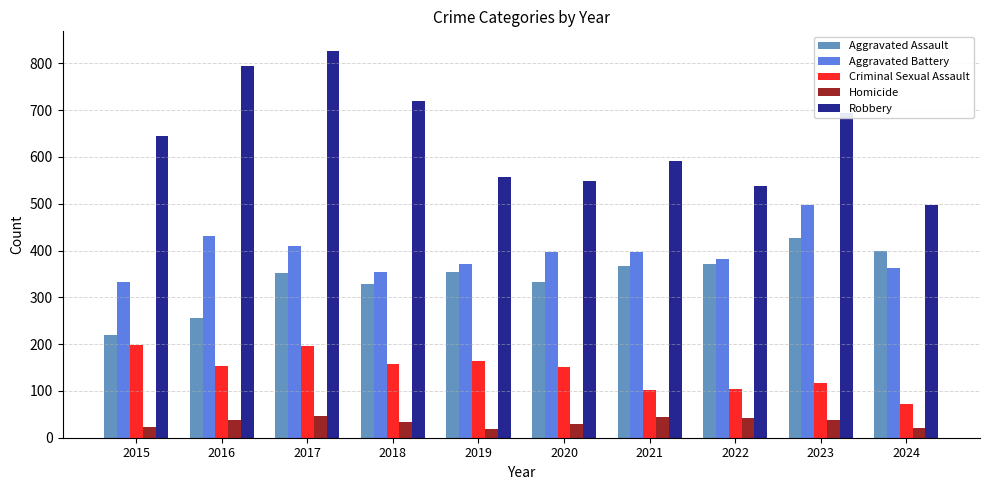

What is the value of the Criminal Sexual Assault bar at the 5th from the left?

164